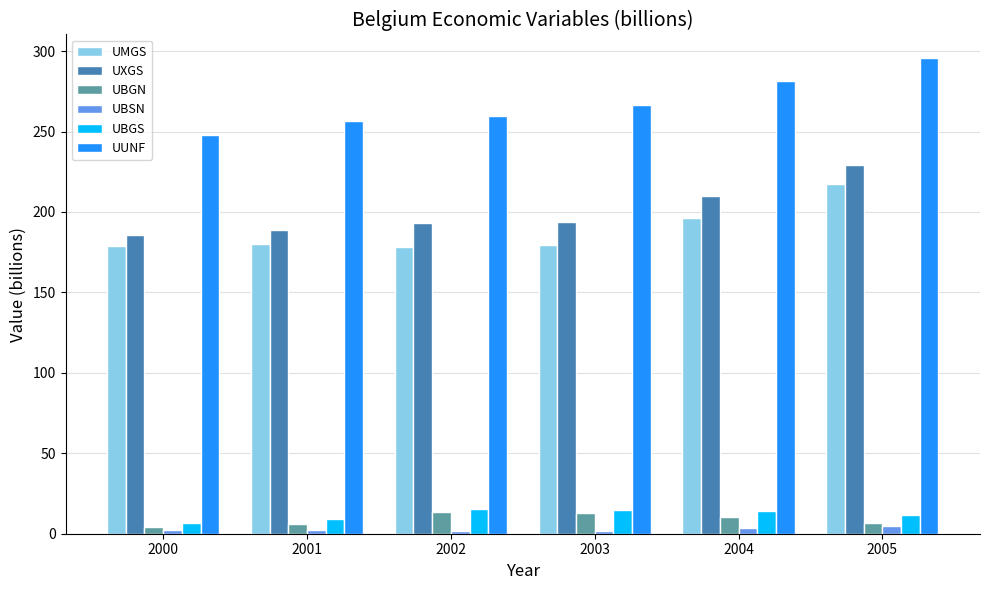

What is the difference between the maximum and minimum values in the UUNF series?

47.5